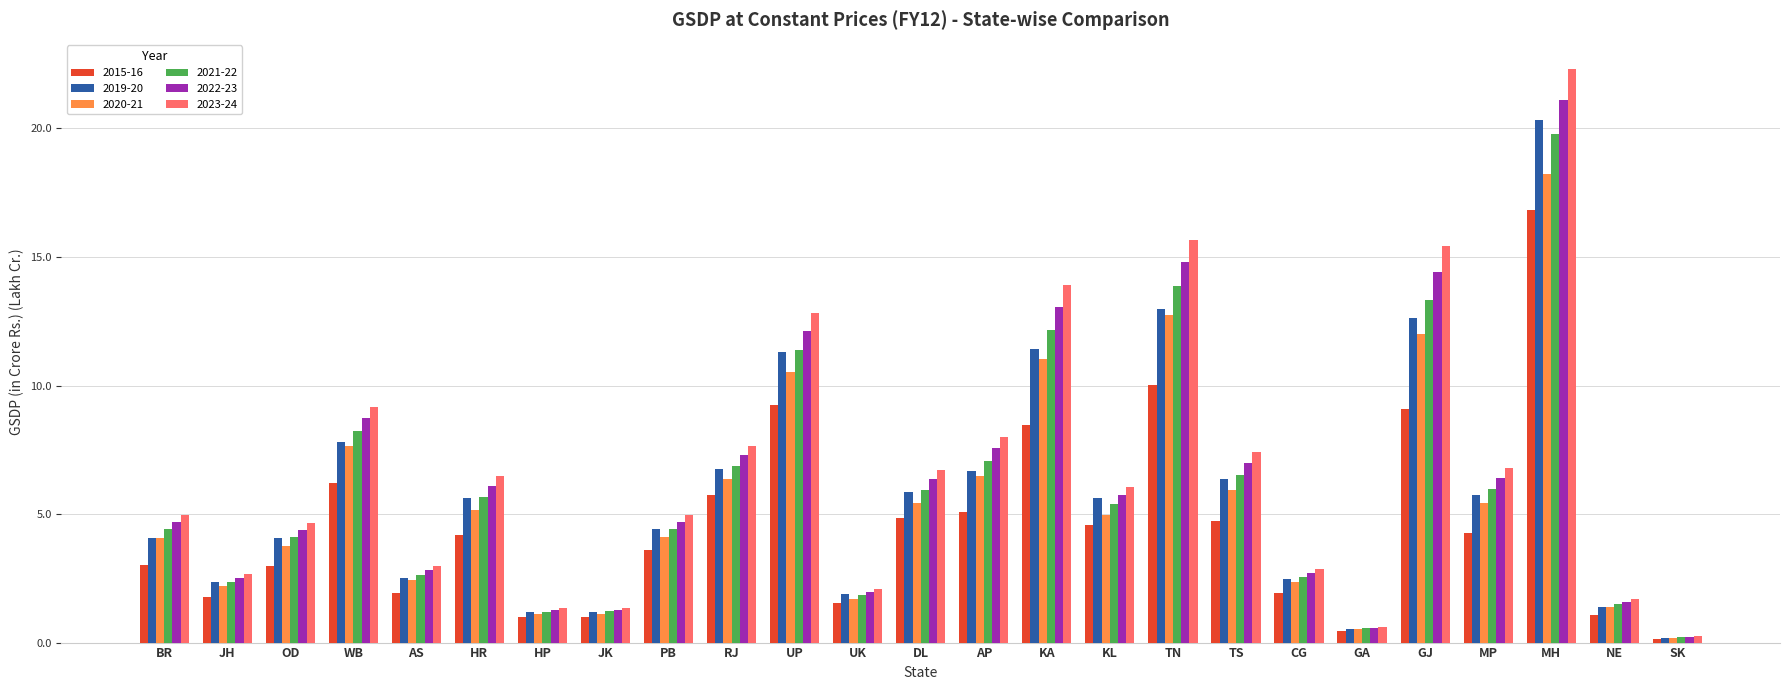

At which label does 2020-21 reach its peak?

MH